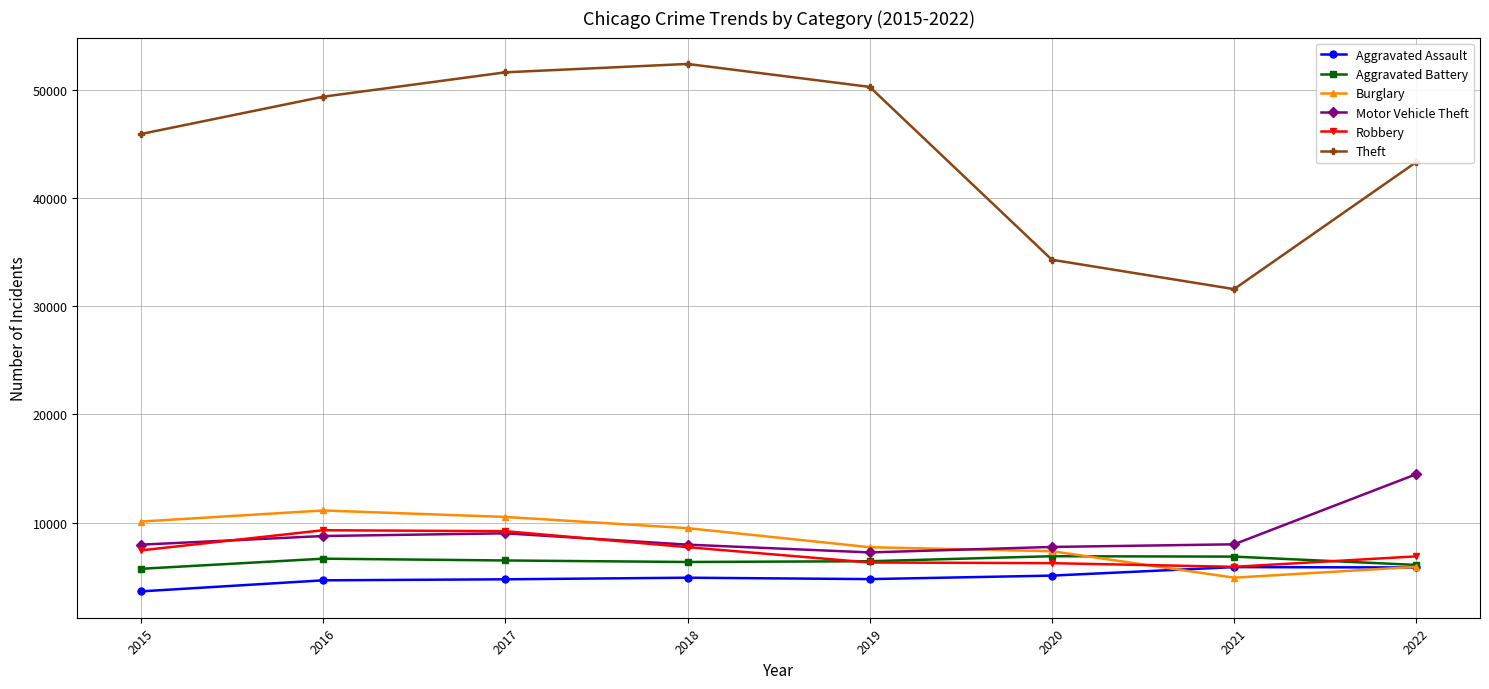

True or false: Aggravated Assault and Theft cross at least once.

False